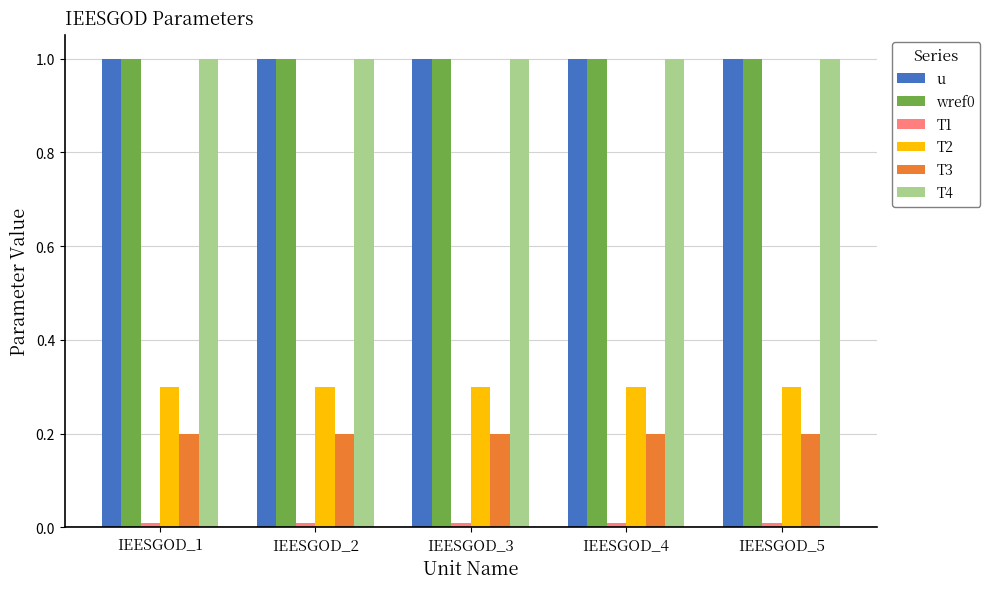

What is the spread (max minus min) of values at IEESGOD_5?

1.0